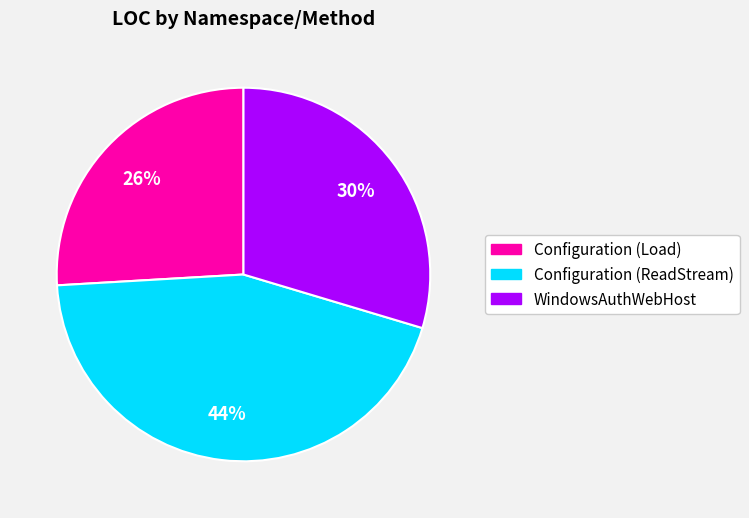

How many segments does this pie chart have?

3